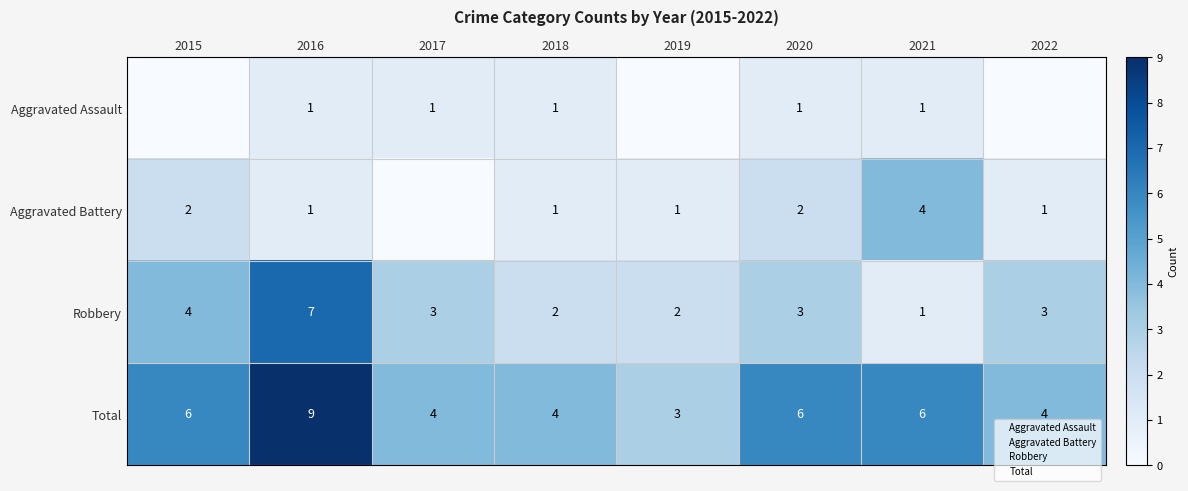

The value of Total at 2020 is 2. True or false?

False